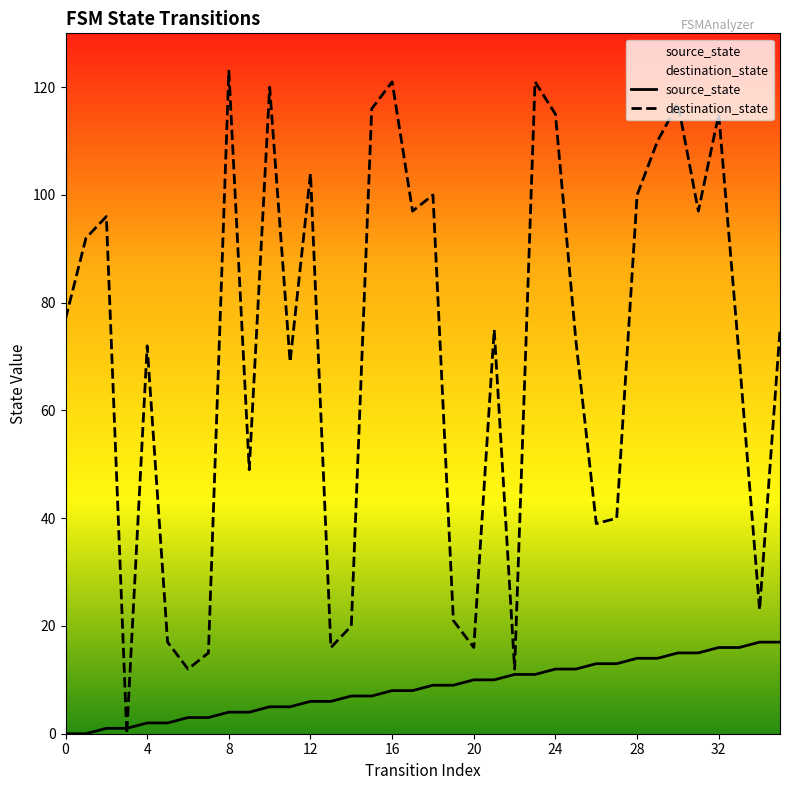

Rank the series by their maximum value, from lowest to highest.

source_state, destination_state